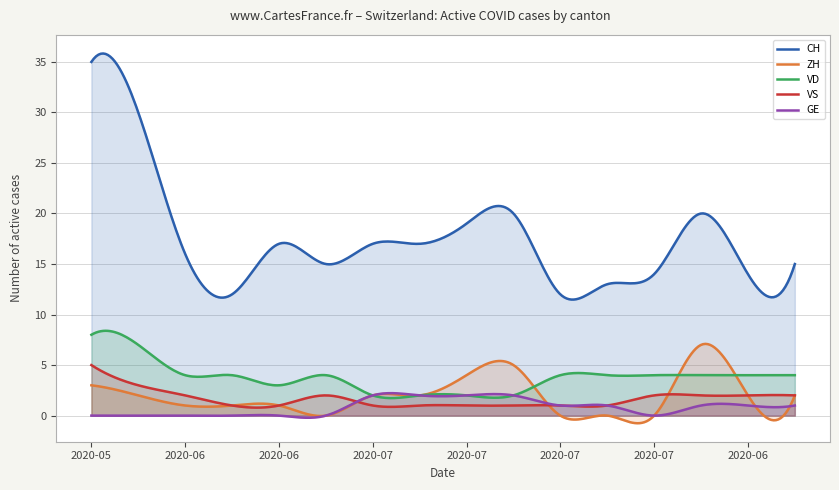

What is the maximum value shown in the chart?

35.8